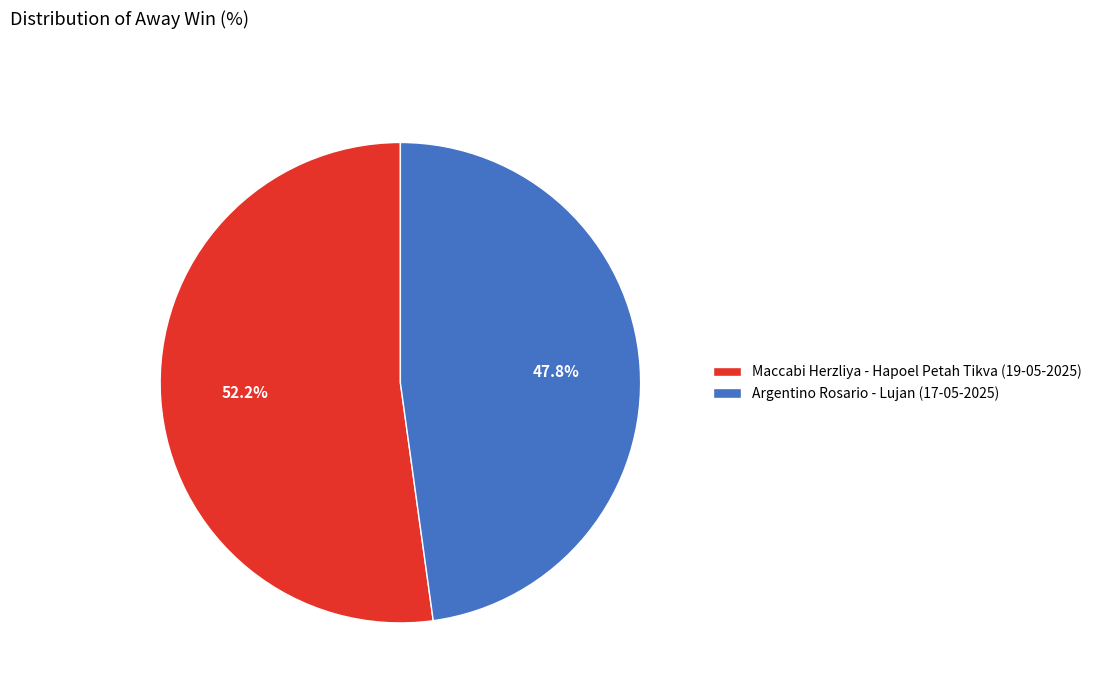

Is there a majority slice in this chart?

Yes